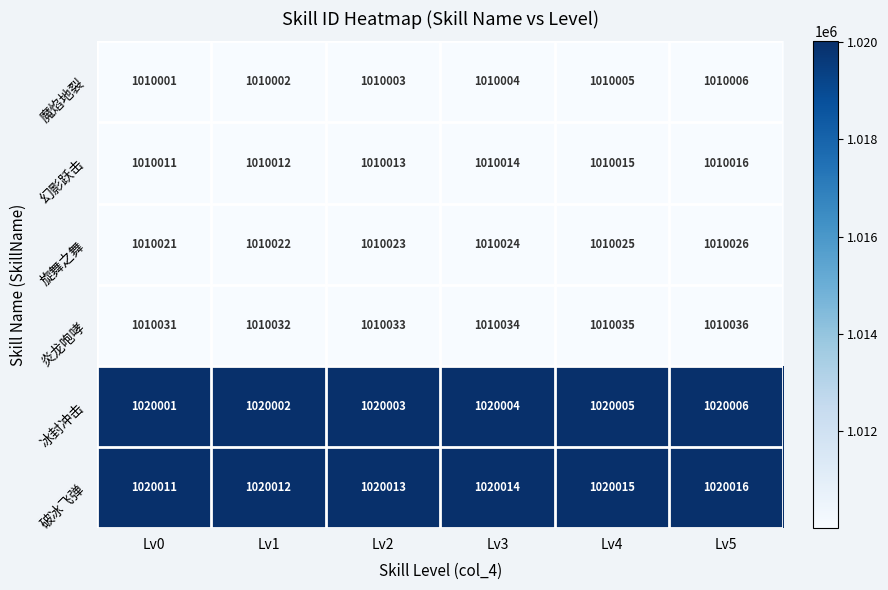

What is the average value of the 幻影跃击 series?

1010014